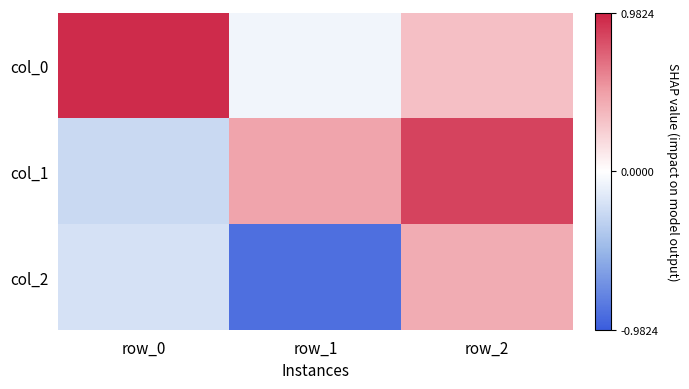

How many series are shown in this chart?

3